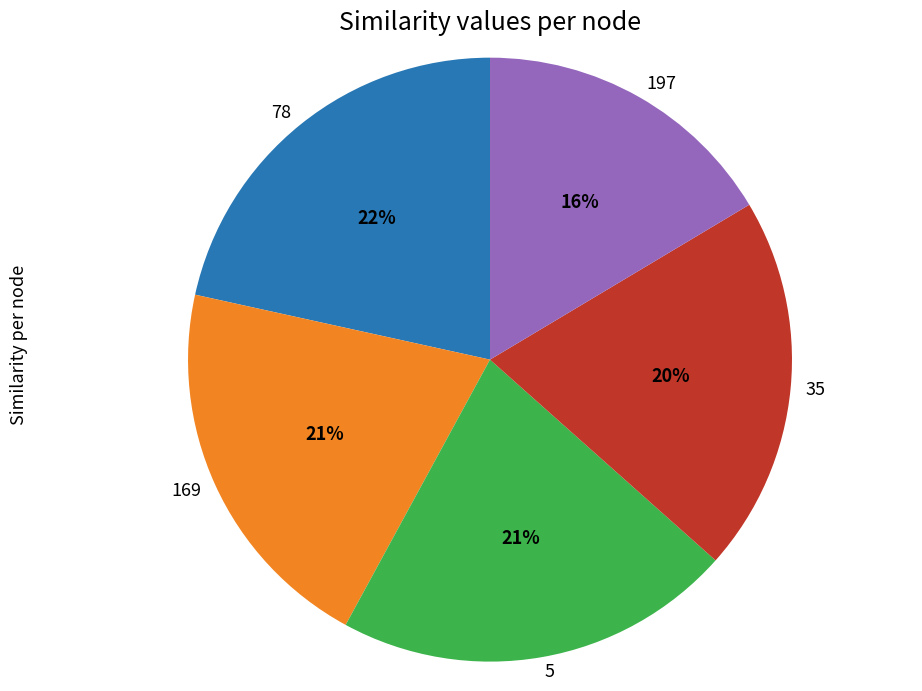

The 78 slice represents 22% of the pie. True or false?

True